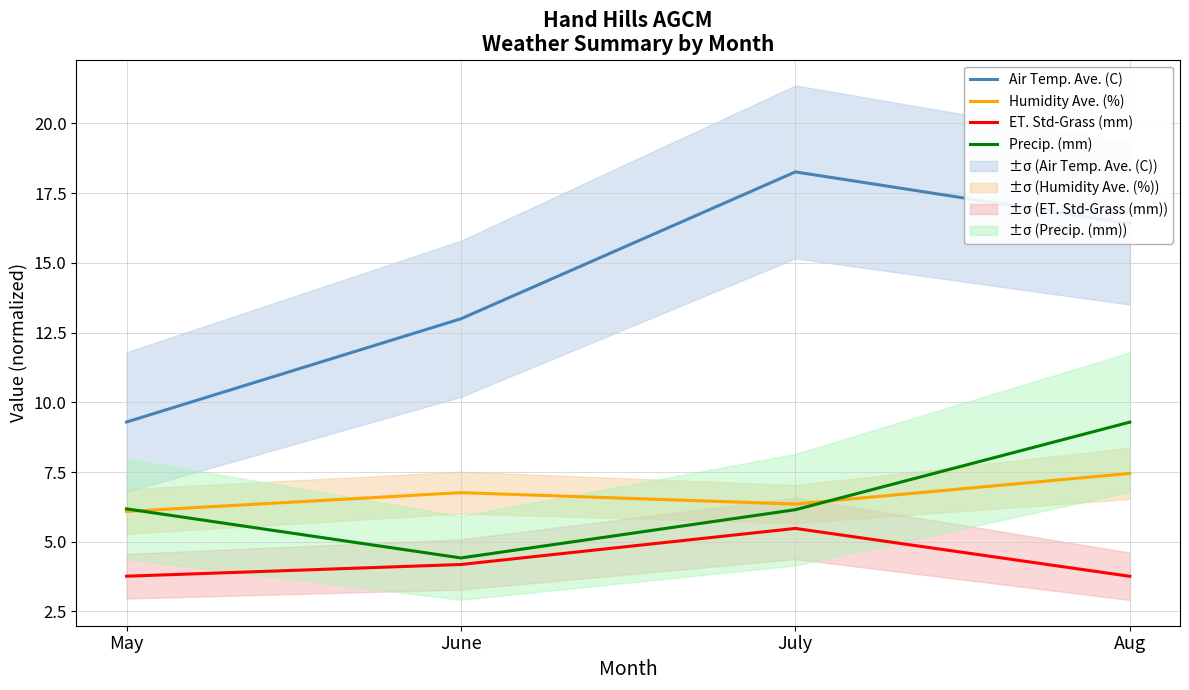

The ET. Std-Grass (mm) series shows 3.8 at May. True or false?

True